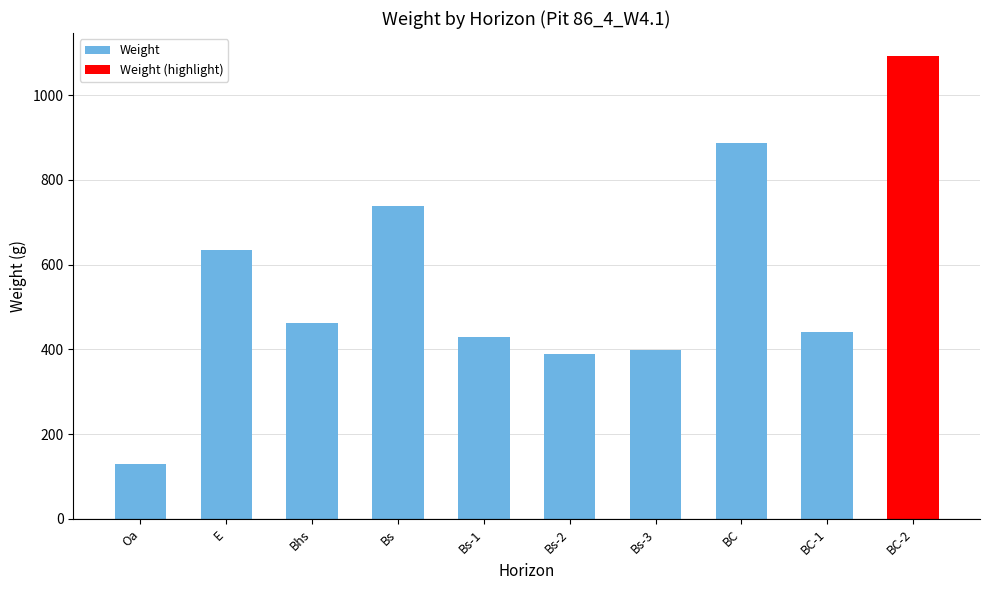

At which label does Weight reach its peak?

BC